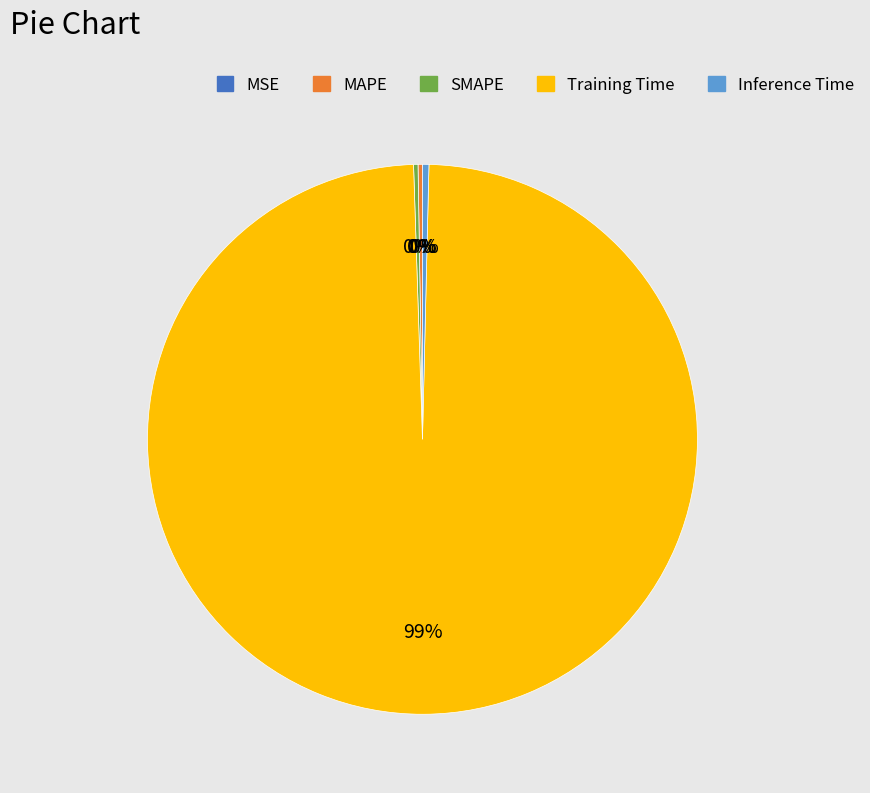

True or false: Inference Time accounts for 9% of the total.

False